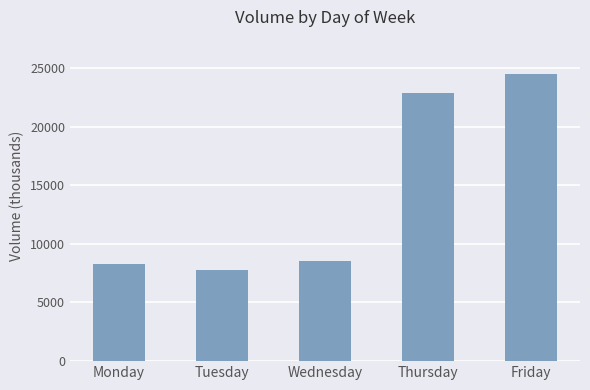

The value at Wednesday is 2373.6. True or false?

False